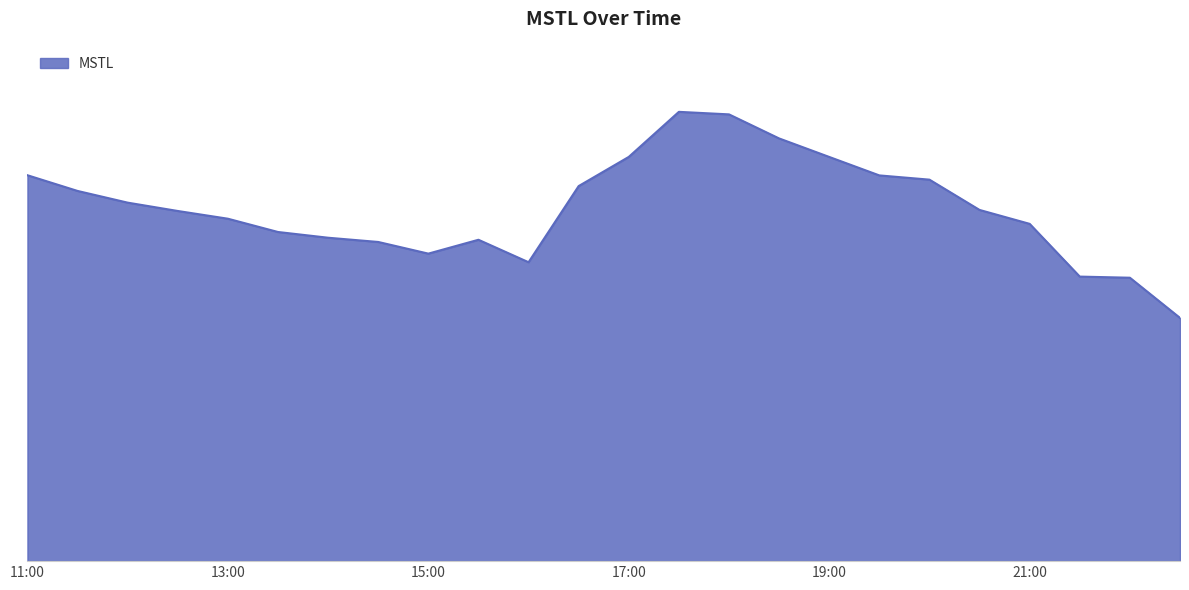

Does the chart have visible grid lines?

No